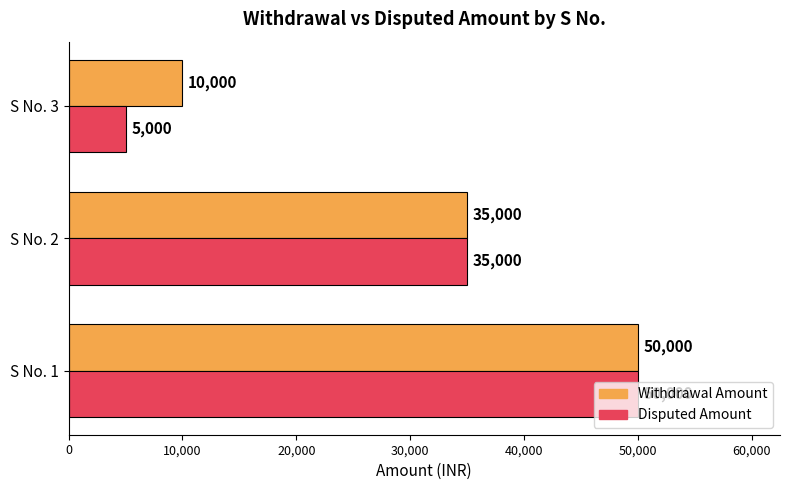

Which series has the largest total across all categories?

Withdrawal Amount